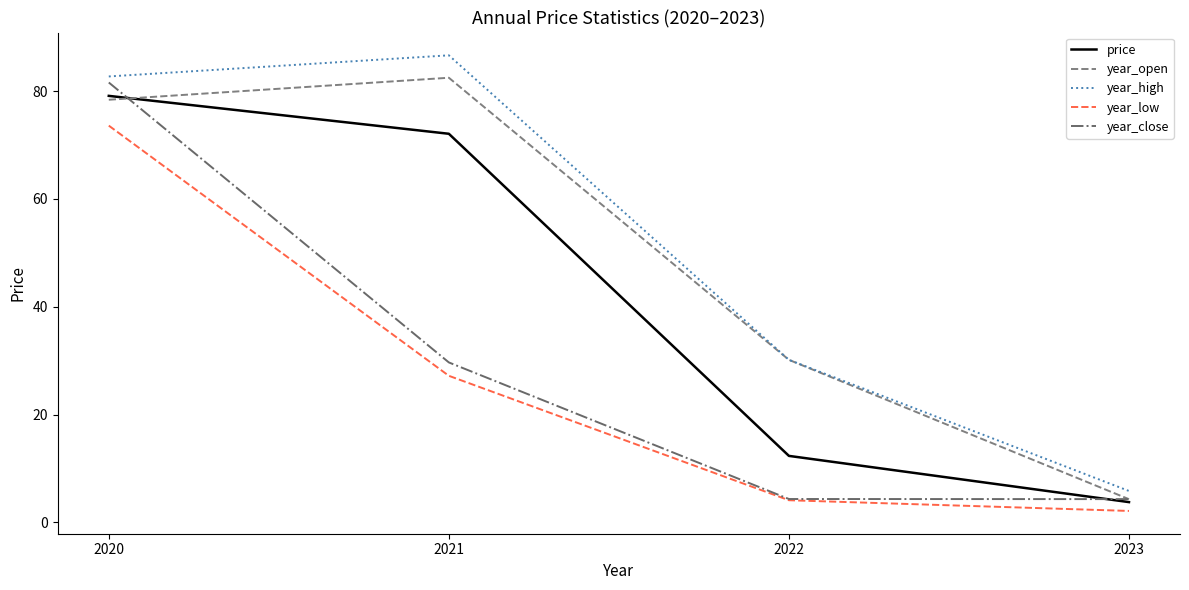

Which category has the highest value across all series?

2021